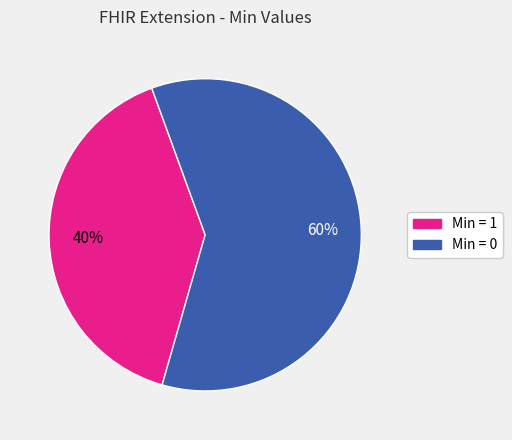

To the nearest percent, what is the average slice percentage?

50%